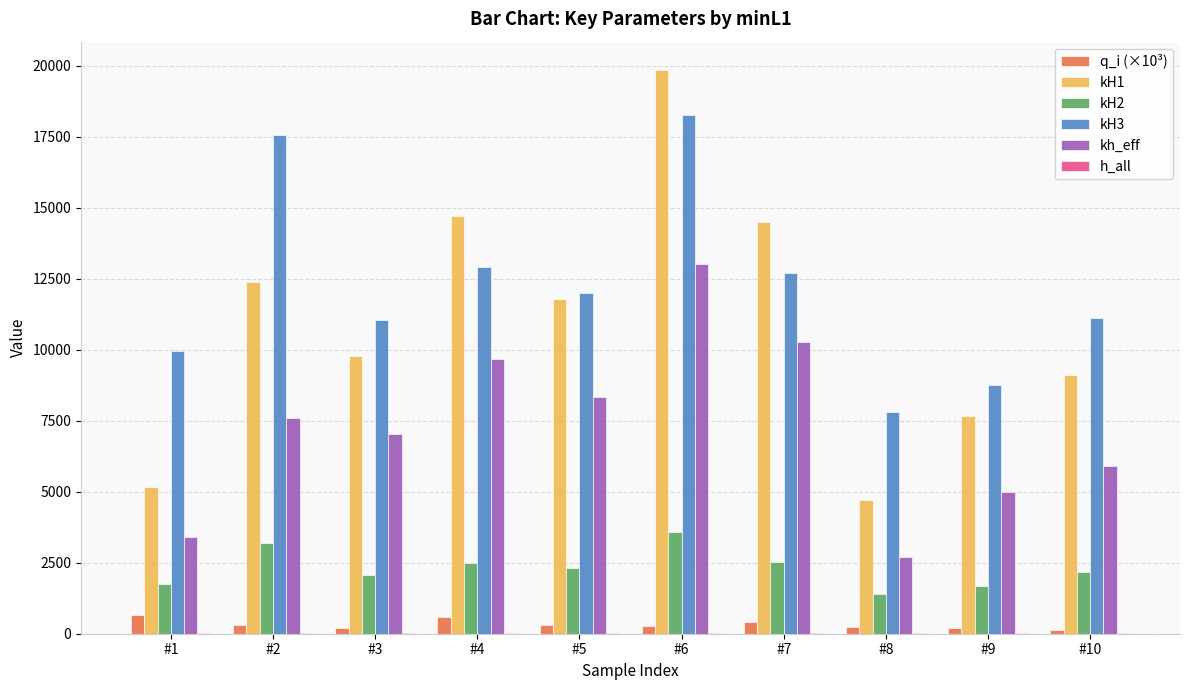

Is the value of kH3 at #3 greater than the value of kh_eff at #6?

No